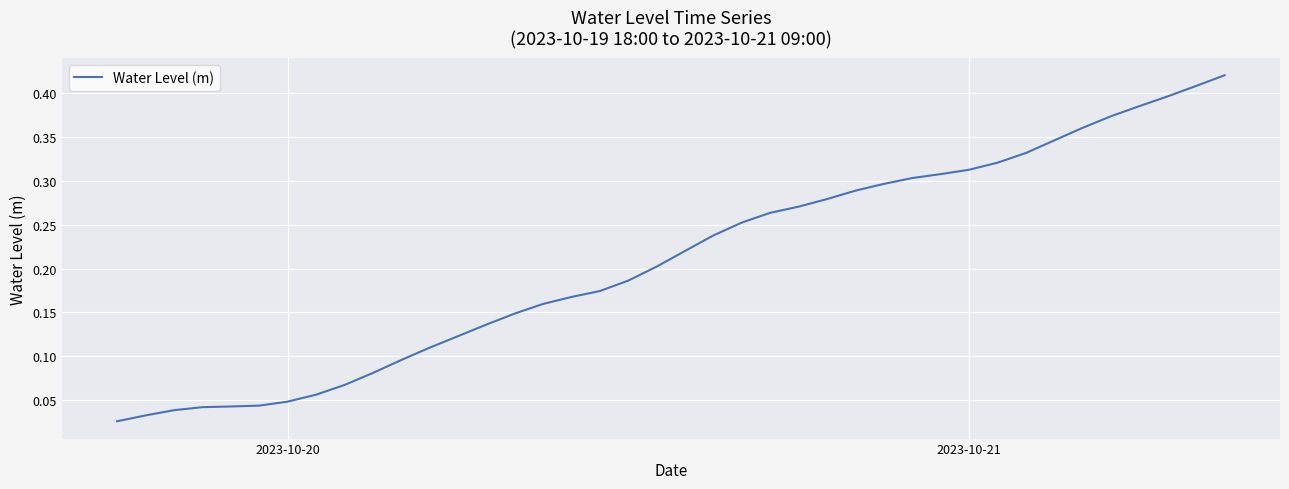

Does the chart have visible grid lines?

Yes